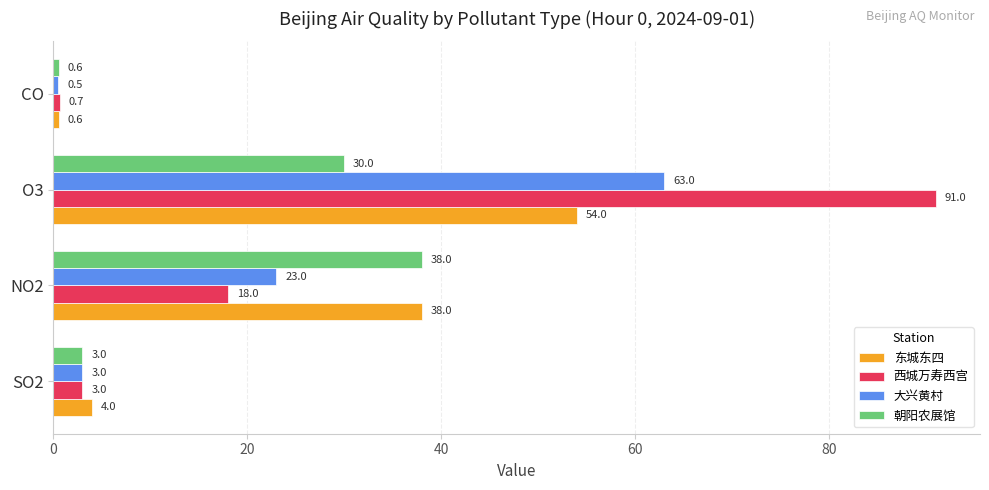

What is the maximum value shown in the chart?

91.0